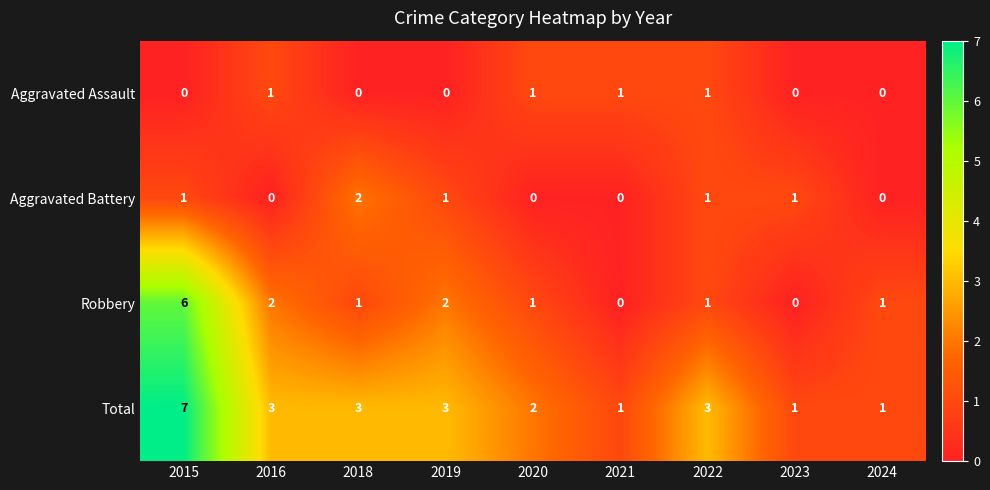

What is the sum of the Total values at 2020 and 2019?

5